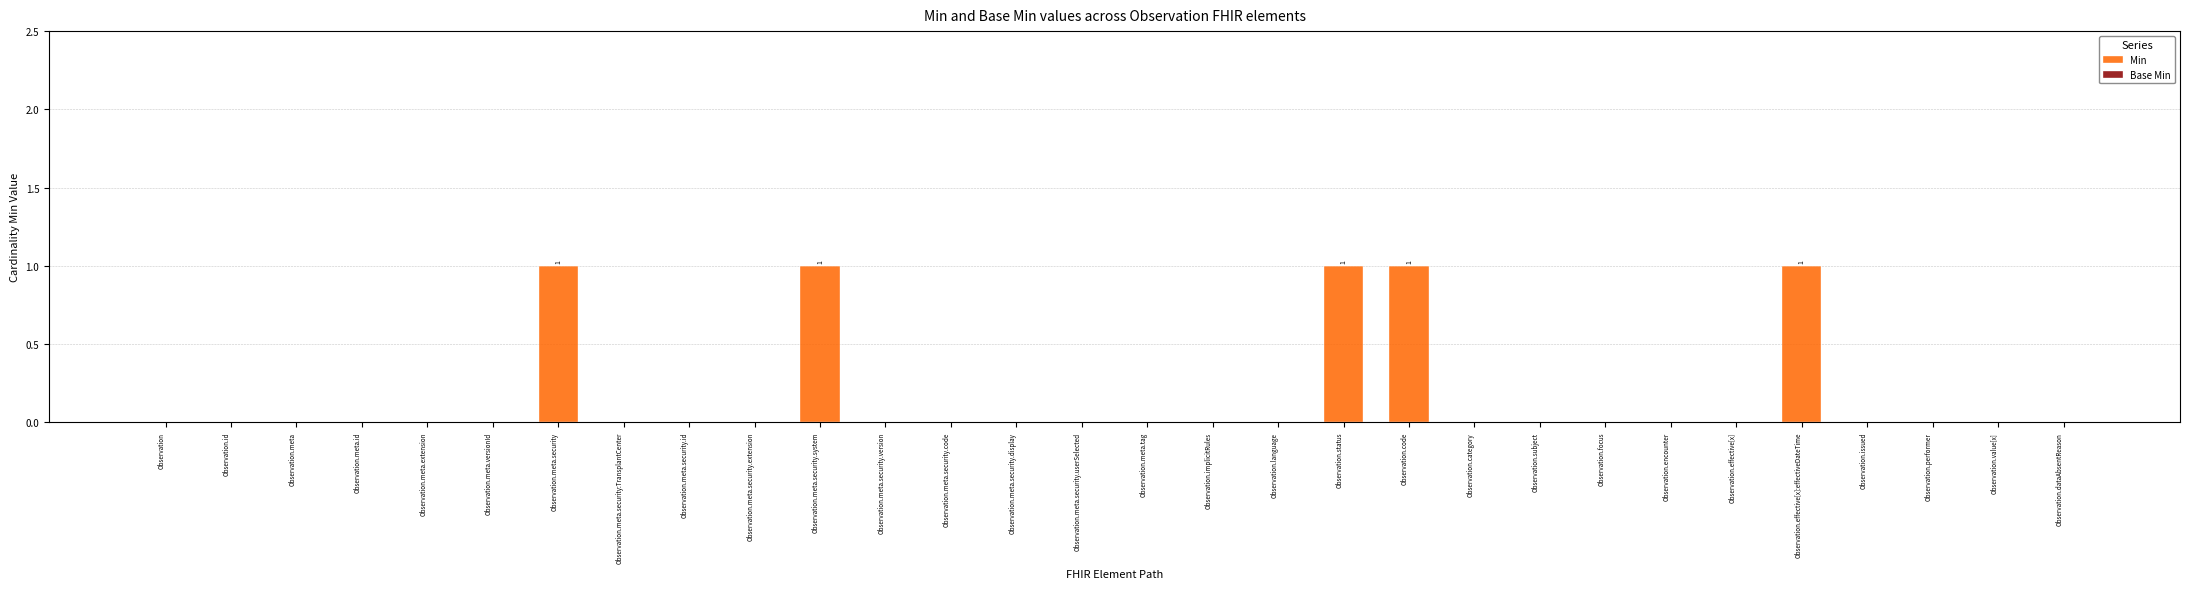

What is the sum of all values?

5